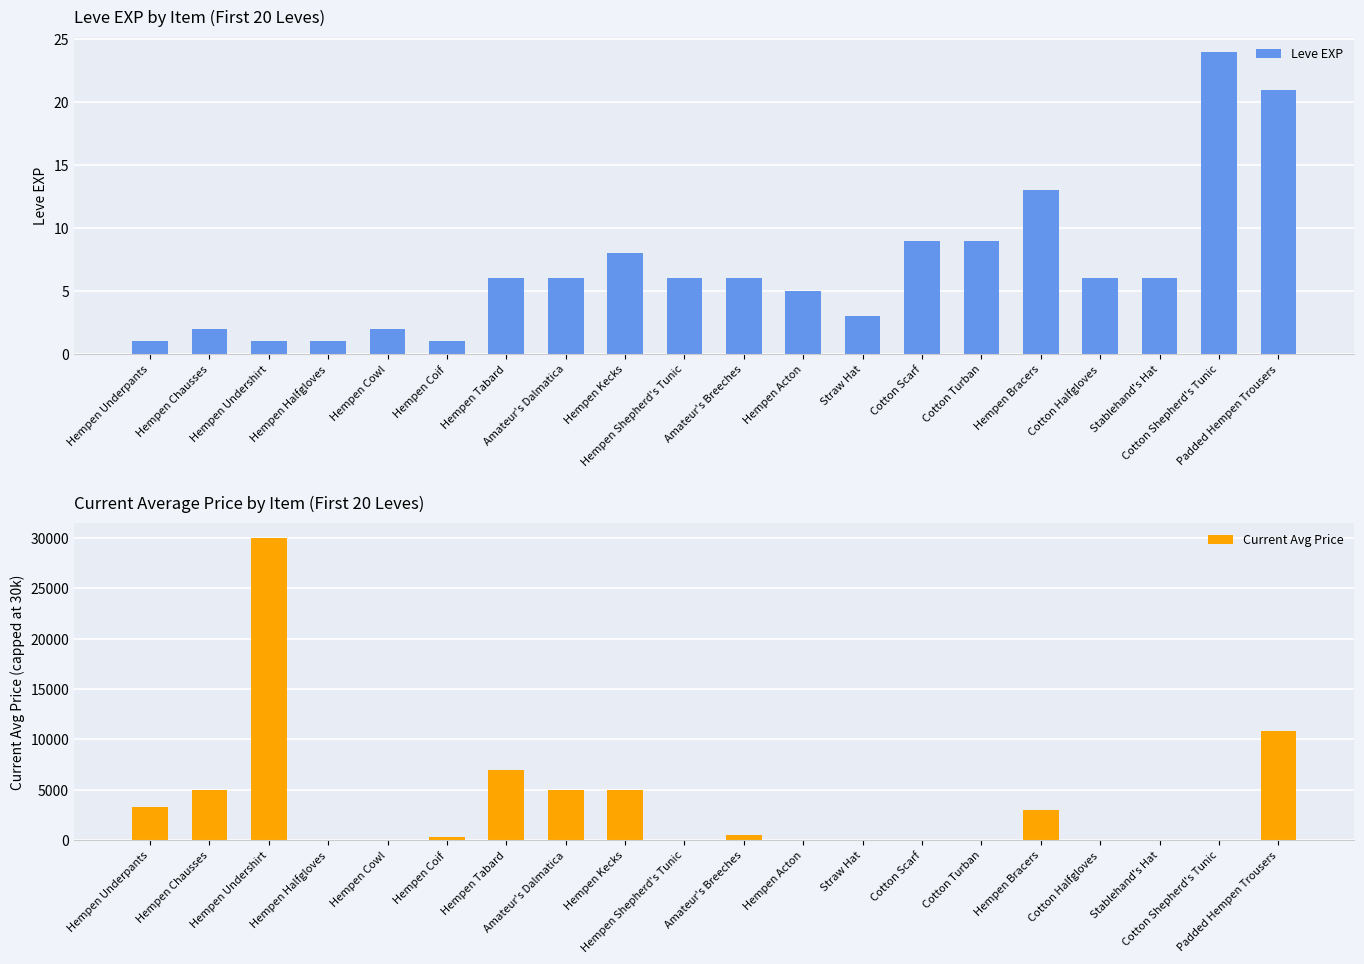

What is the value of the Leve EXP bar at the 5th from the left?

2